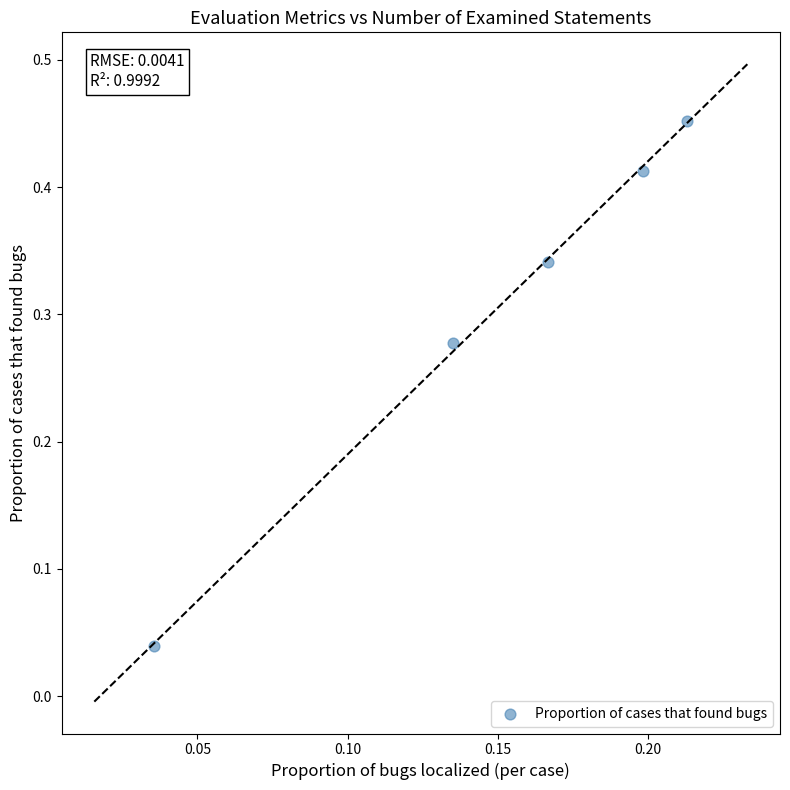

How many points are shown in the scatter plot?

5